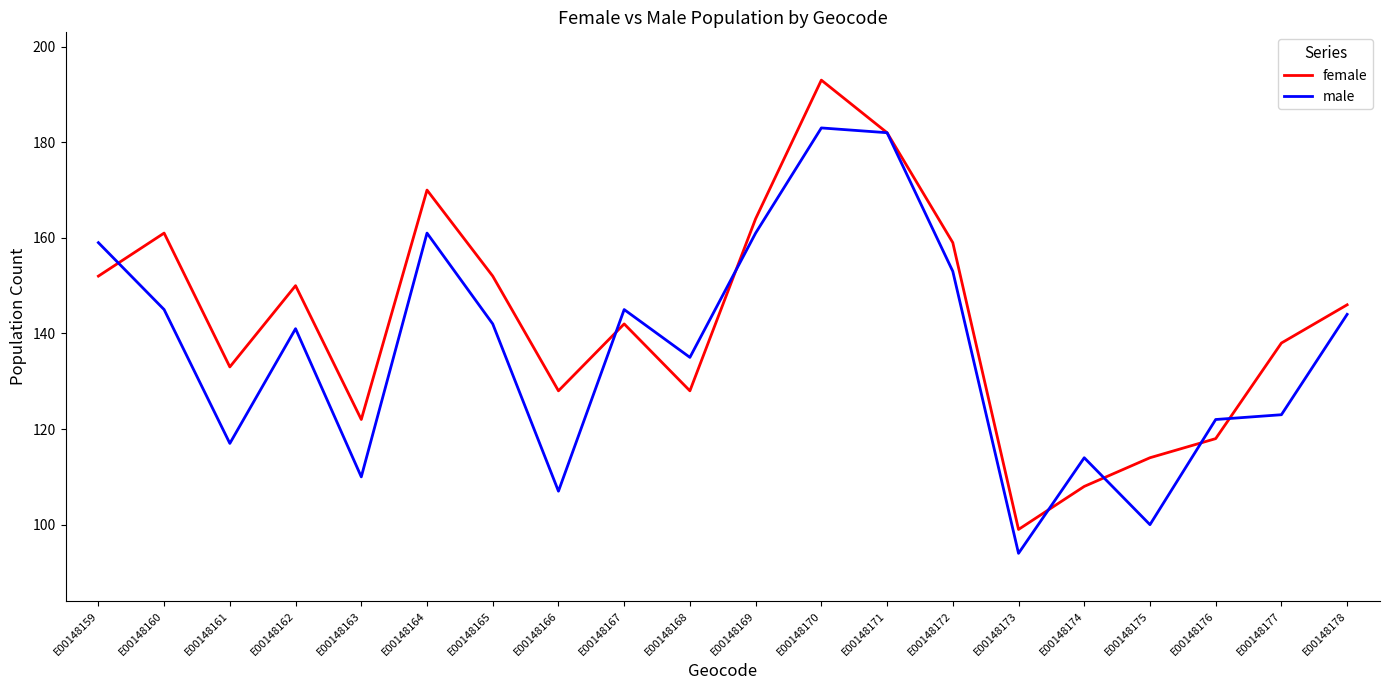

At which category is the sum across all series the highest?

E00148170